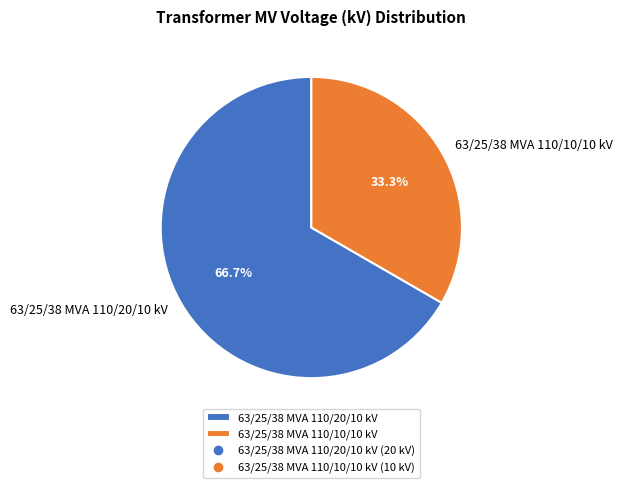

Approximately how many times larger is the value at 63/25/38 MVA 110/10/10 kV compared to 63/25/38 MVA 110/20/10 kV?

0.5